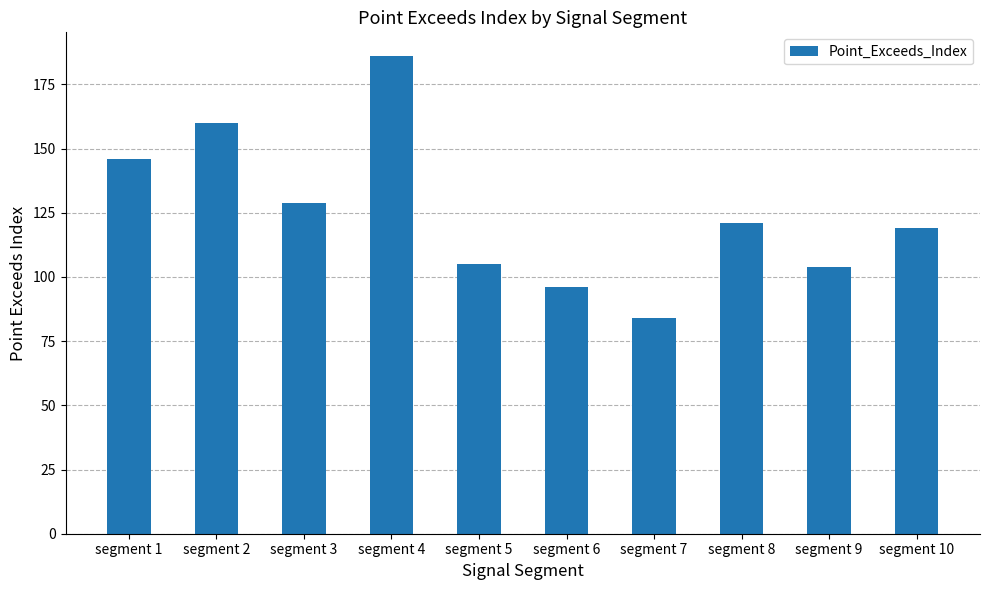

What is the difference between the maximum and minimum values?

102